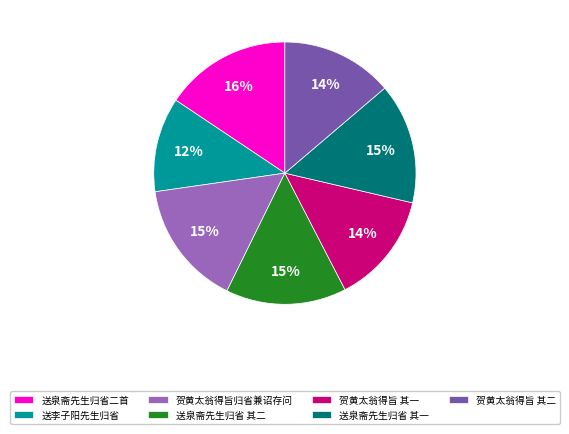

To the nearest percent, what percentage of the pie is 贺黄太翁得旨 其二?

14%